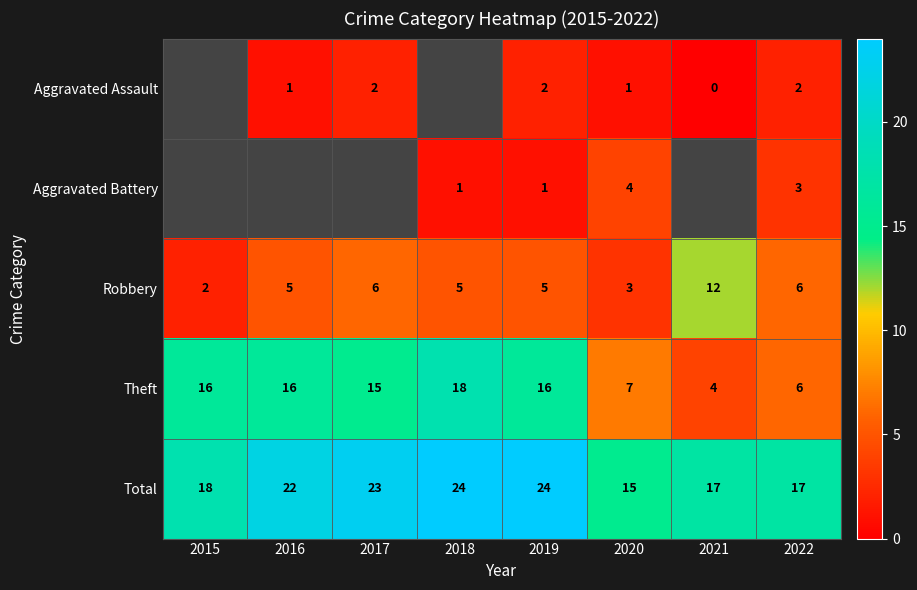

What is the approximate value of Robbery at 2020, to the nearest 5?

5